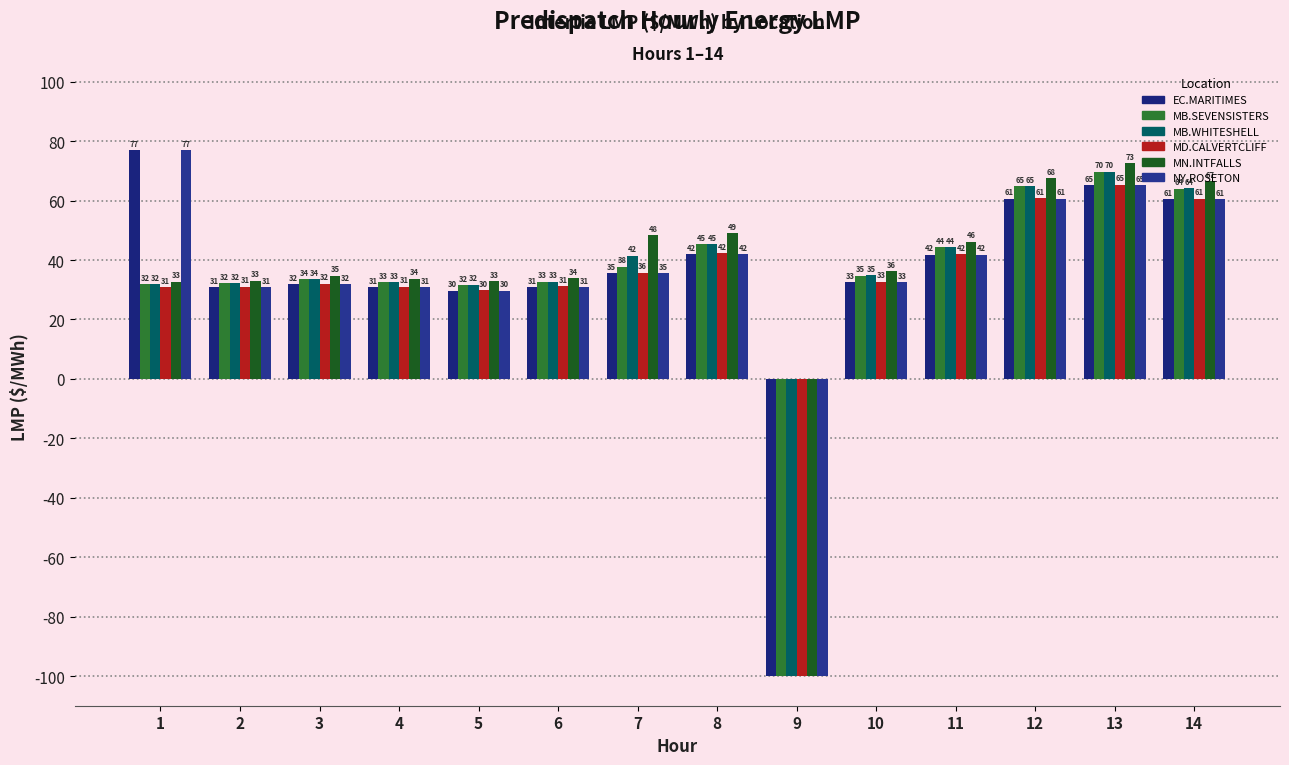

Count the number of categories in the chart.

14